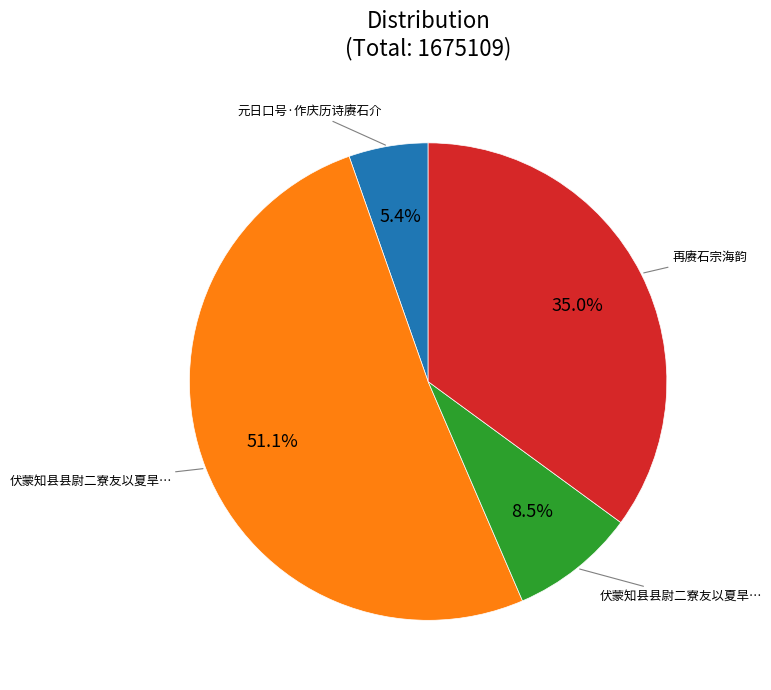

Does any single category account for the majority?

Yes